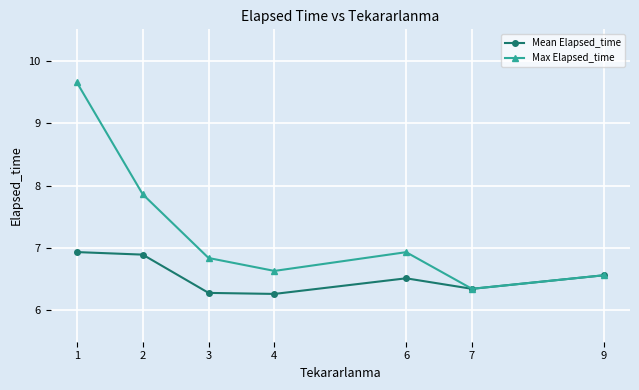

Which series has the largest range (max minus min)?

Max Elapsed_time